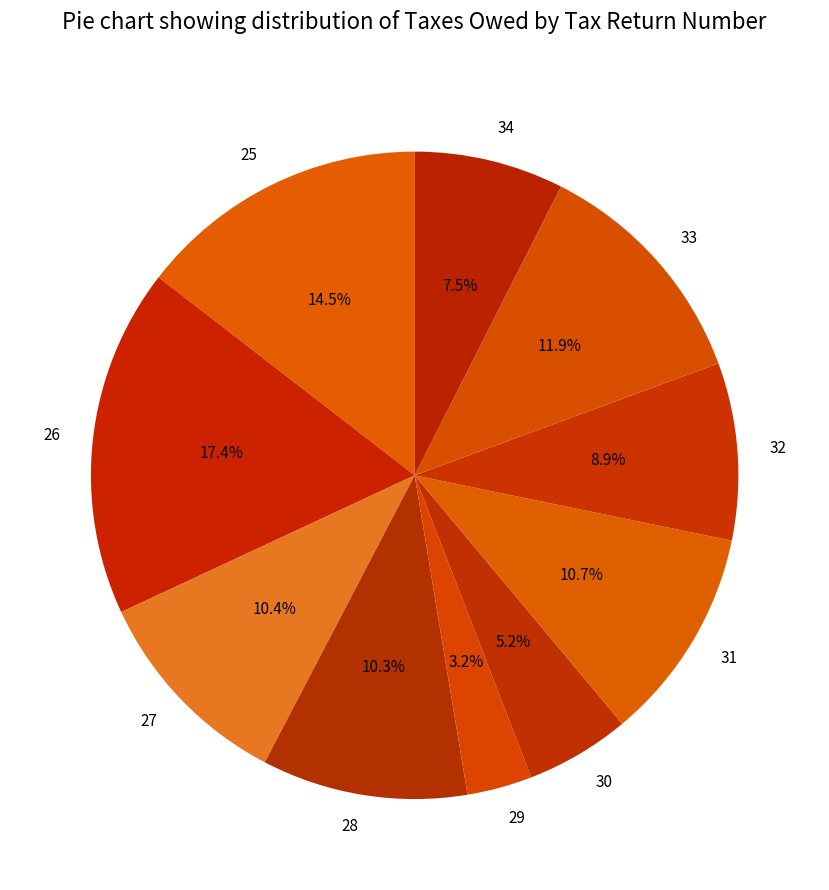

To the nearest percent, what is the difference between the 32 and 25 slice percentages?

6%